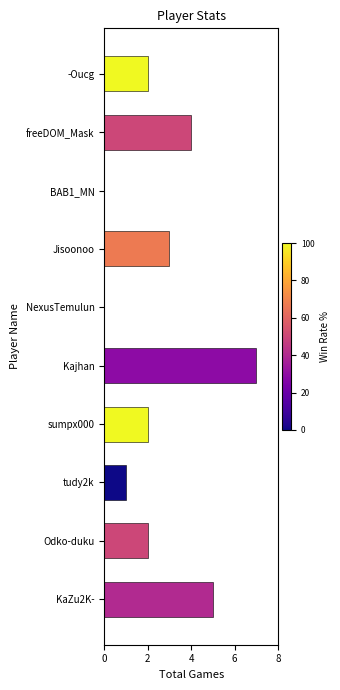

What is the sum of all values?

26